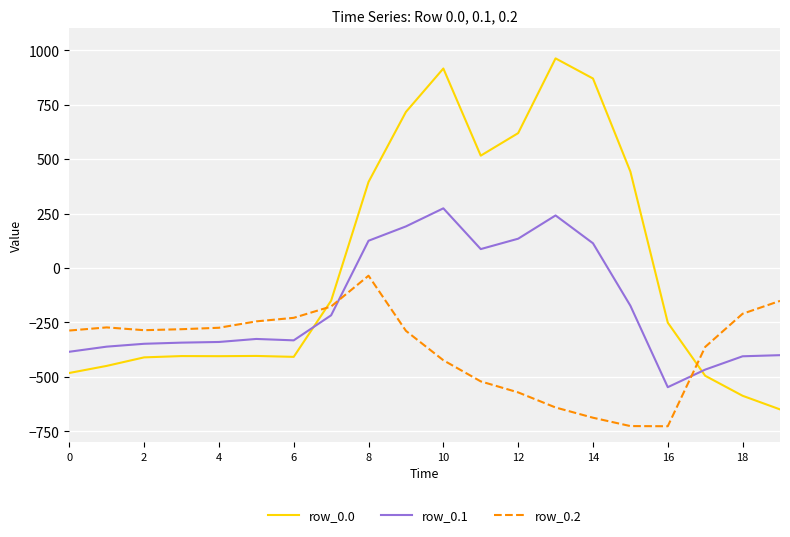

In row_0.1, how many points are lower than both neighbors (excluding endpoints)?

3